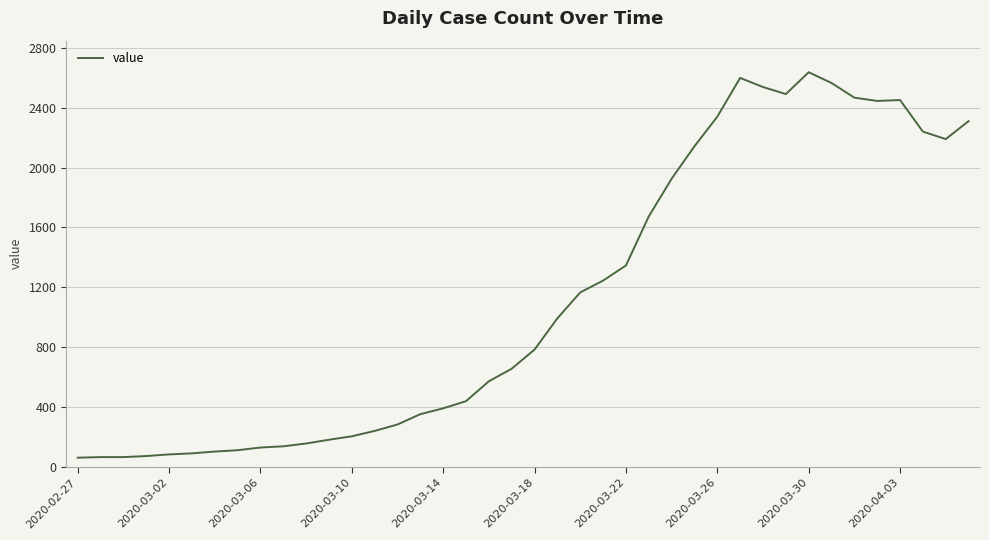

Does the chart display data point markers on the line(s)?

No